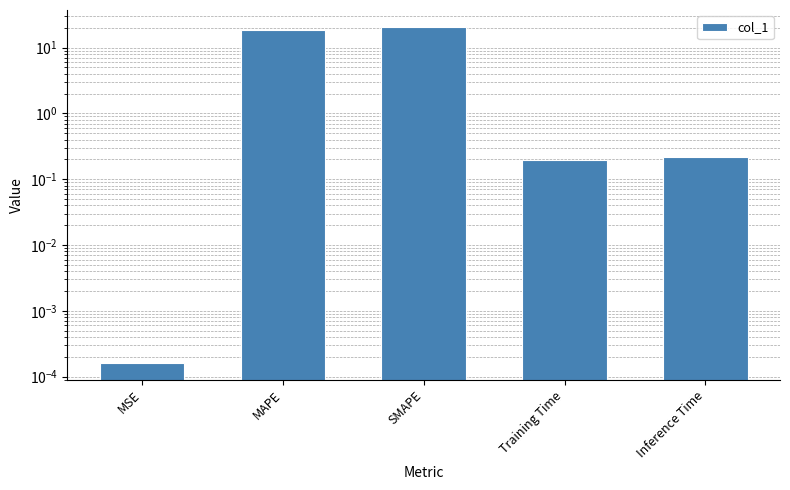

What is the change in value from MSE to Inference Time?

+0.2